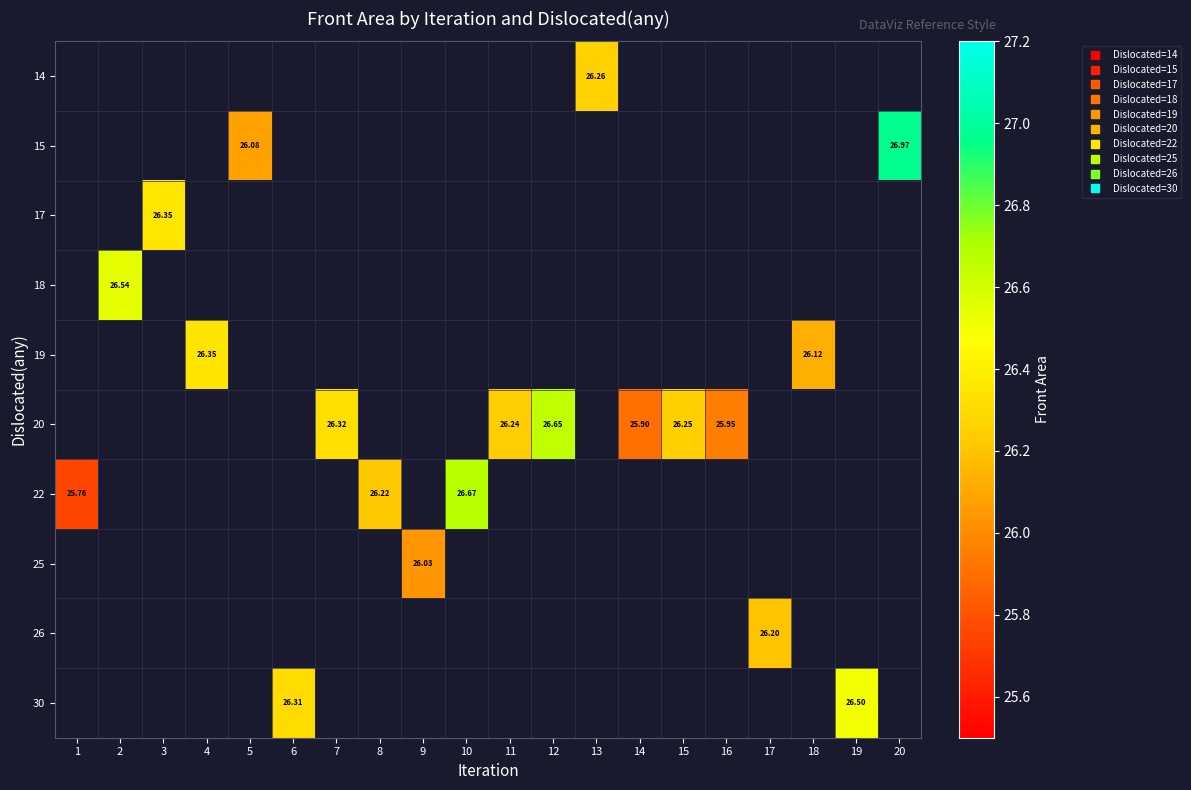

How many positive values does the row_6 series have?

3